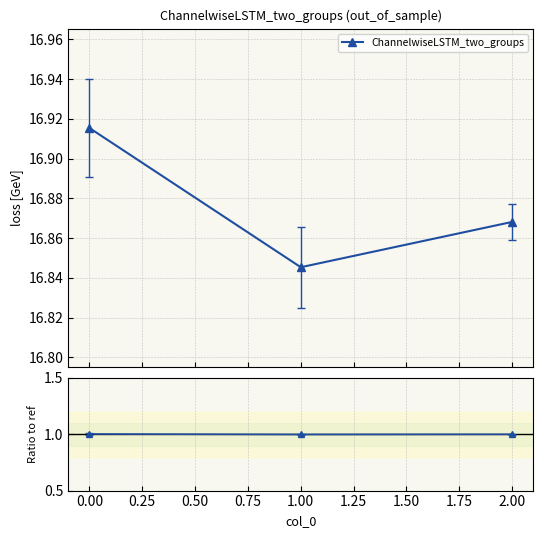

The chart shows a value of 1.0 at 2.00. True or false?

True